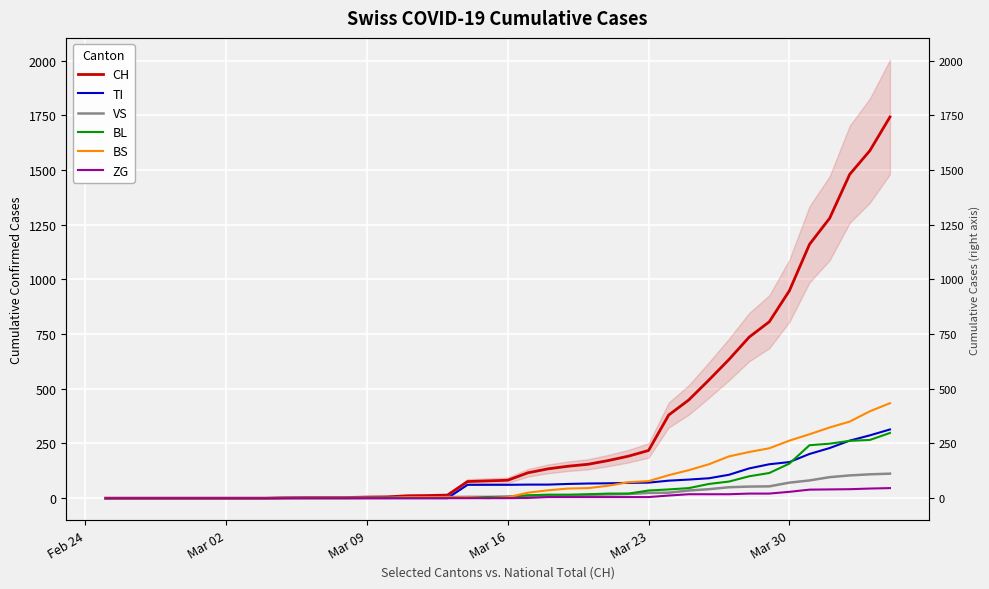

True or false: TI and ZG cross at least once.

False